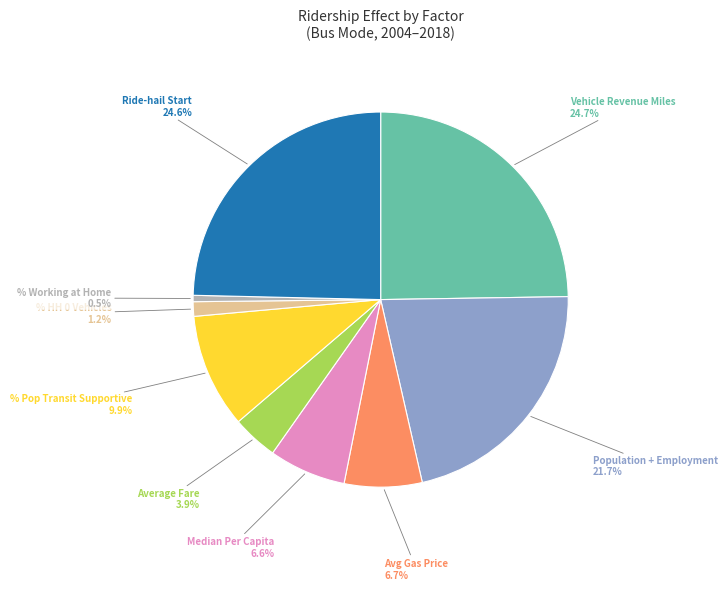

Is there a majority slice in this chart?

No